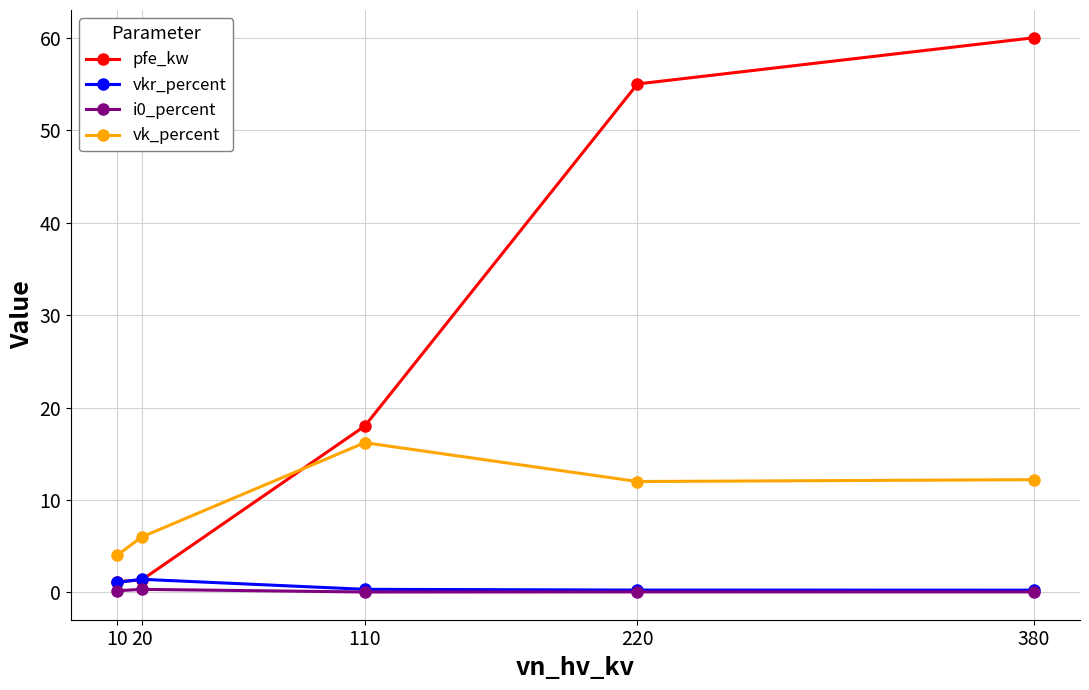

What is the total value across all series at 380?

72.5